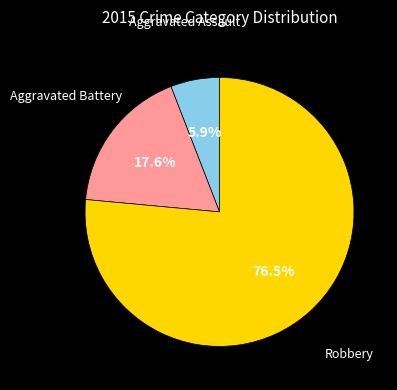

Does any single category account for the majority?

Yes